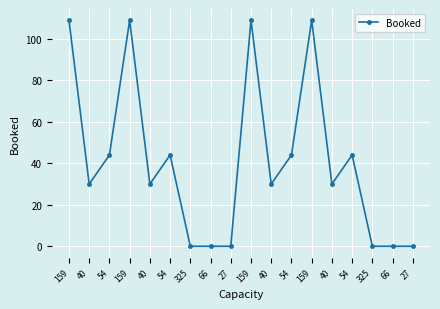

Between 27 and 40, which is larger?

40